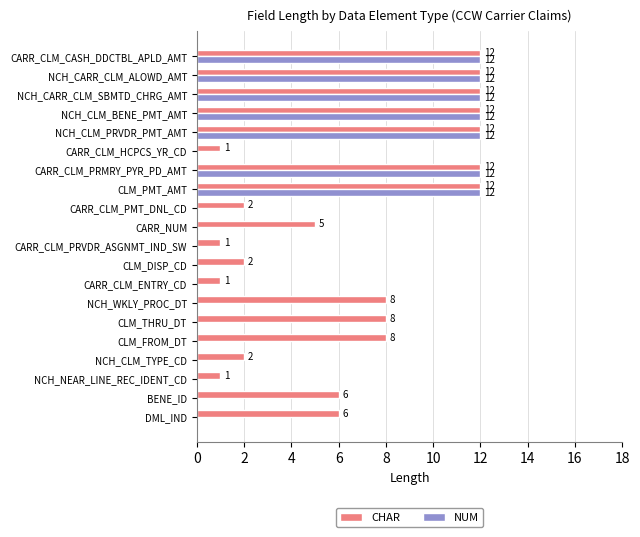

What is the sum of all CHAR values?

135